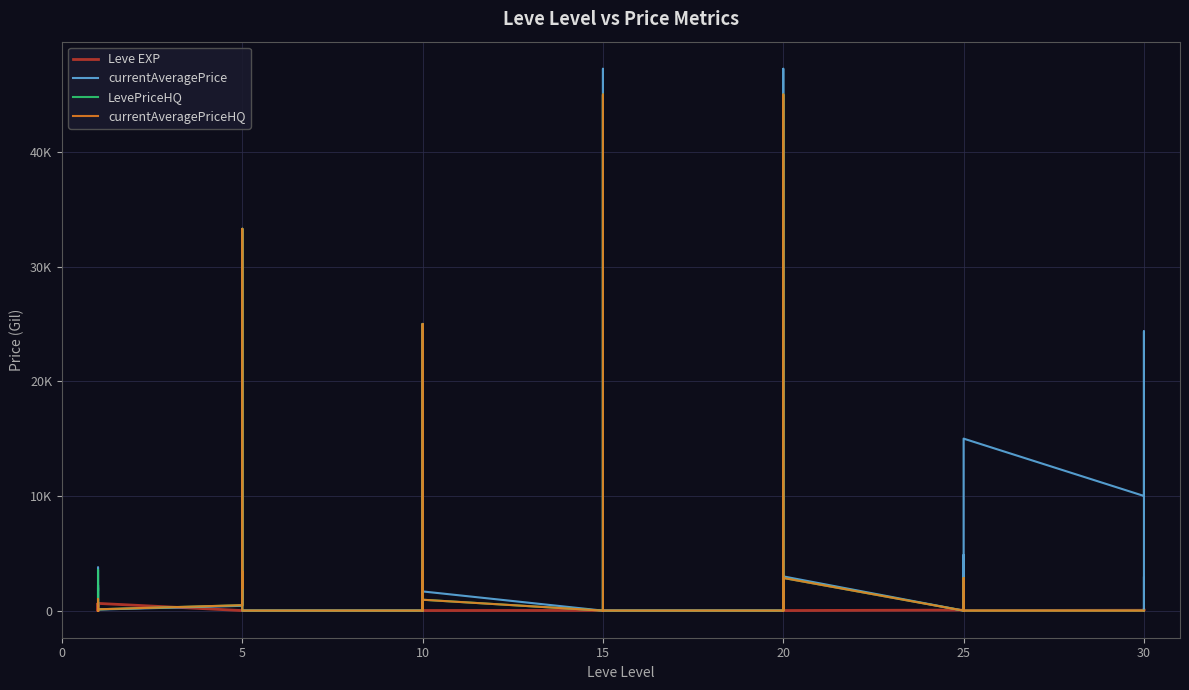

List the series in order of their peak value, lowest first.

Leve EXP, LevePriceHQ, currentAveragePriceHQ, currentAveragePrice